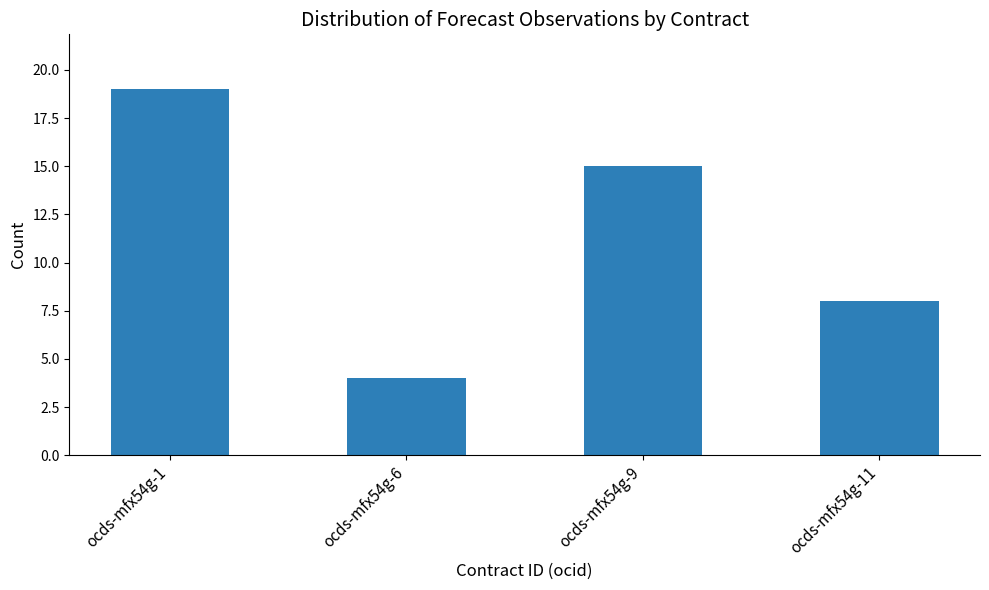

Which label corresponds to the largest value in the chart?

ocds-mfx54g-1